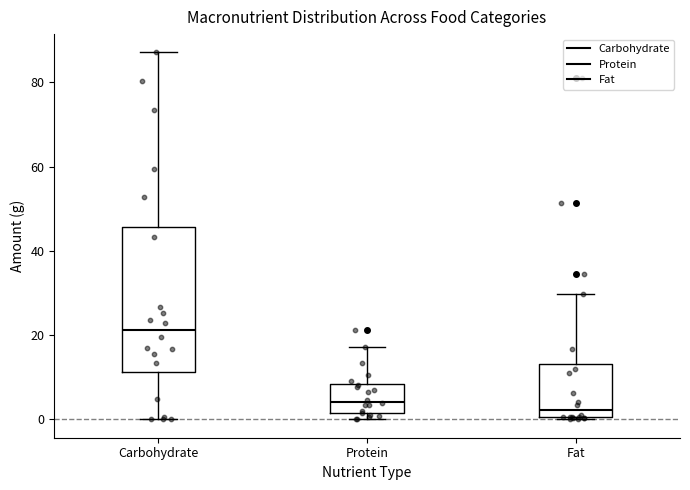

Reading left to right, transcribe this box plot: for each box, give where its median line is, the range the box spans, and where its two whiskers end, as read against the y-axis. The values are not printed on the chart, so give them approximately, as read against the axis.

Carbohydrate: median 22, box 12 to 46, whiskers 0 to 88
Protein: median 4, box 2 to 8, whiskers 0 to 18
Fat: median 2, box 0 to 14, whiskers 0 to 30